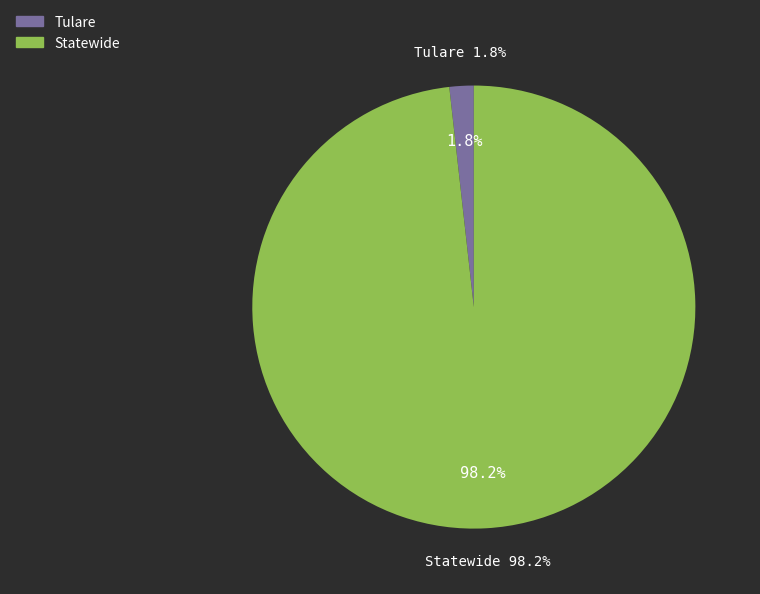

True or false: Statewide accounts for 98% of the total.

True